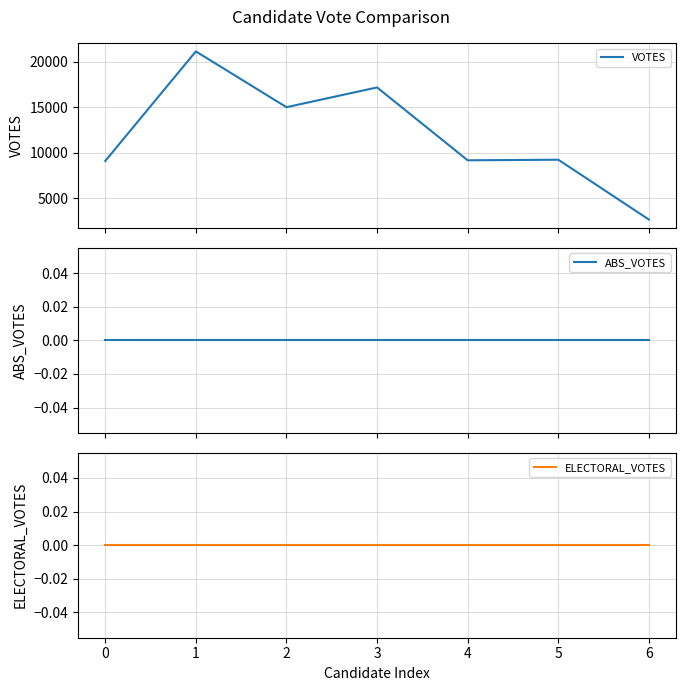

What is the spread (max minus min) of values at 2?

15029